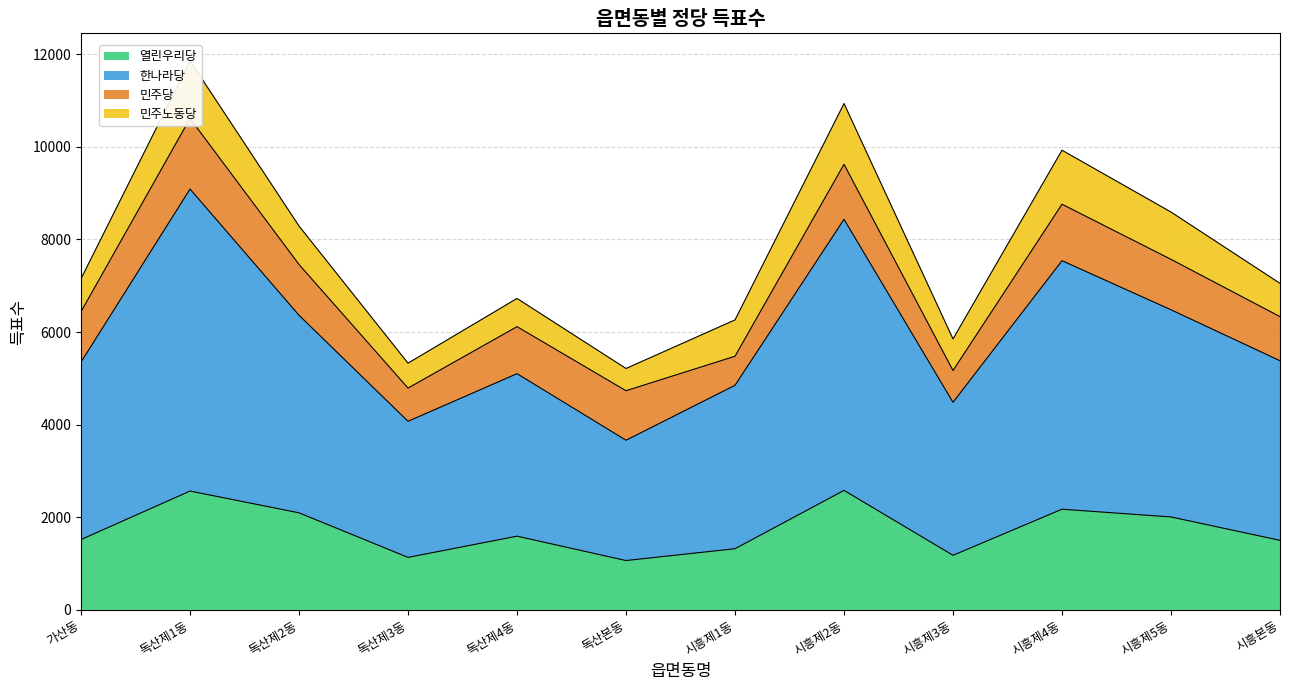

In 열린우리당, how many points are lower than both neighbors (excluding endpoints)?

3